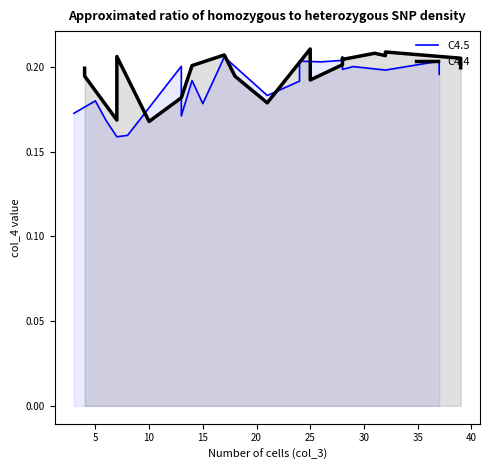

What are all the series names shown in the legend?

C4.5, C4.4